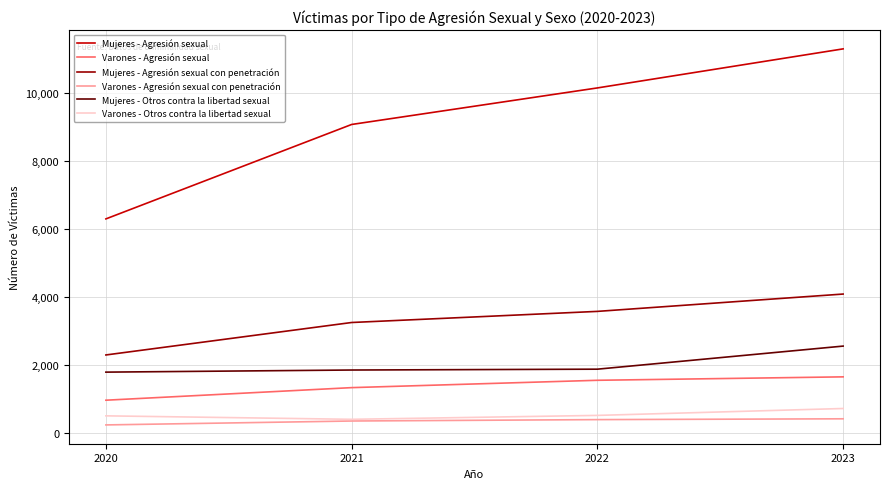

Which series has the widest spread of values?

Mujeres - Agresión sexual